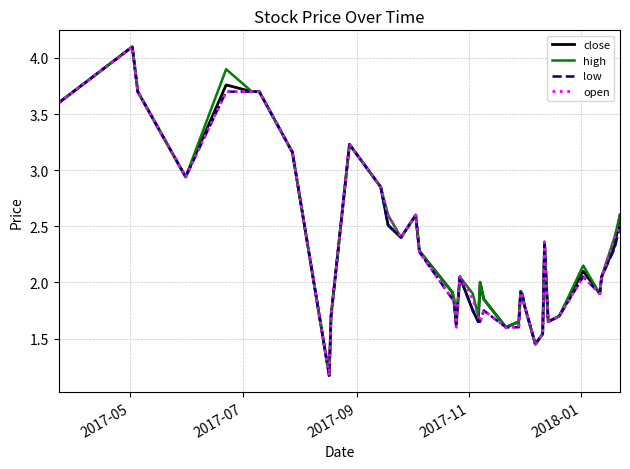

What is the smallest value displayed?

1.2